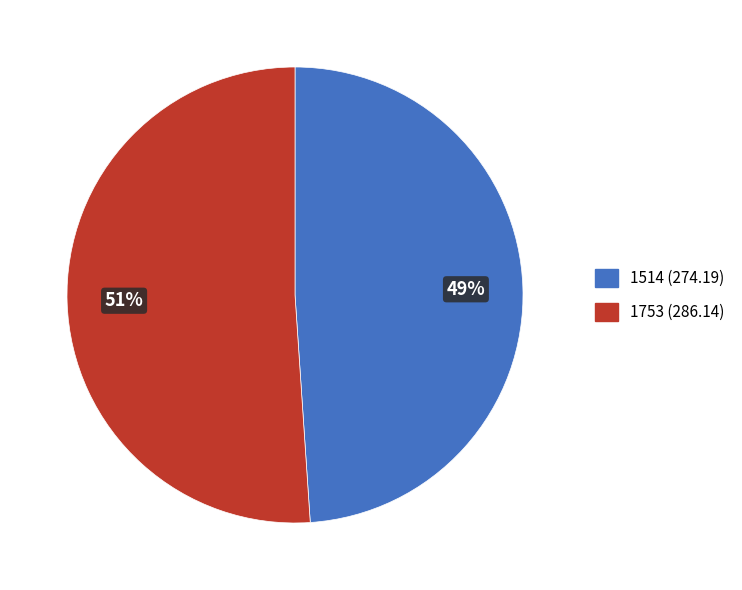

The 1753 slice represents 63% of the pie. True or false?

False